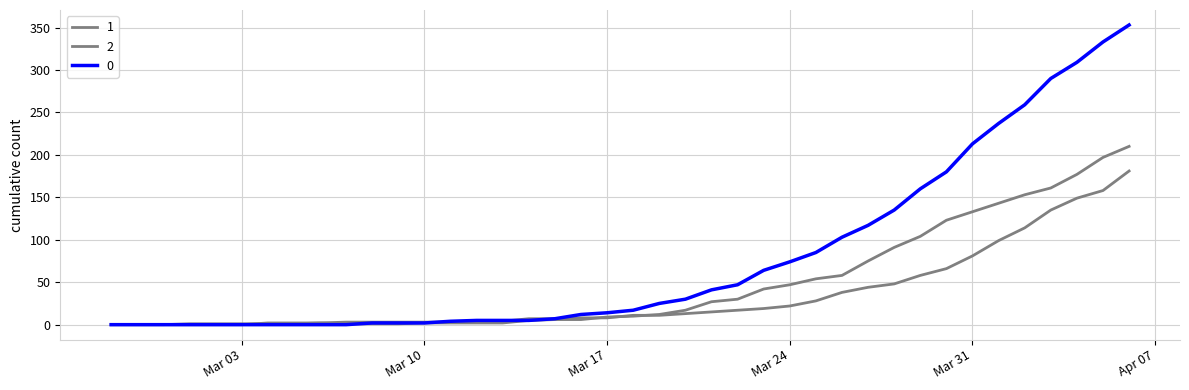

Rank the categories by 1 value from highest to lowest.

2020-04-06, 2020-04-05, 2020-04-04, 2020-04-03, 2020-04-02, 2020-04-01, 2020-03-31, 2020-03-30, 2020-03-29, 2020-03-28, 2020-03-27, 2020-03-26, 2020-03-25, 2020-03-24, 2020-03-23, 2020-03-22, 2020-03-21, 2020-03-20, 2020-03-18, 2020-03-19, 2020-03-16, 2020-03-17, 2020-03-14, 2020-03-15, 2020-03-13, 2020-03-07, 2020-03-08, 2020-03-09, 2020-03-10, 2020-03-11, 2020-03-12, 2020-03-04, 2020-03-05, 2020-03-06, 2020-02-27, 2020-02-28, 2020-02-29, 2020-03-01, 2020-03-02, 2020-03-03